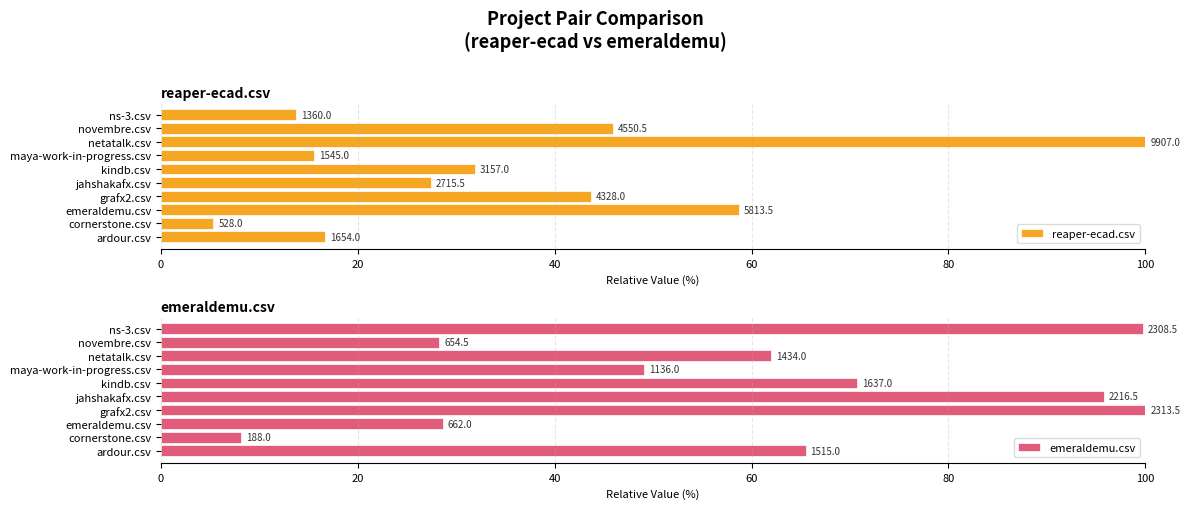

What position from the left is grafx2.csv?

4